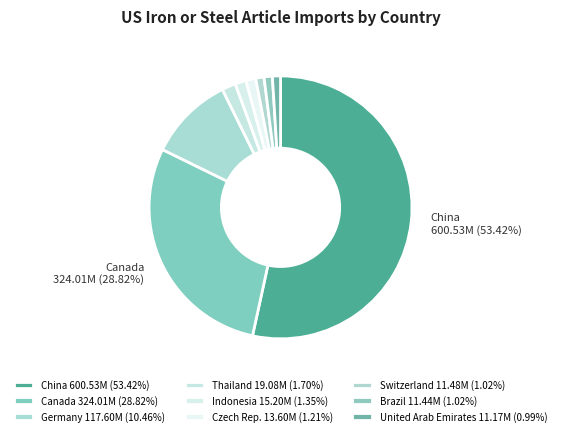

How many slices are in this pie chart?

9